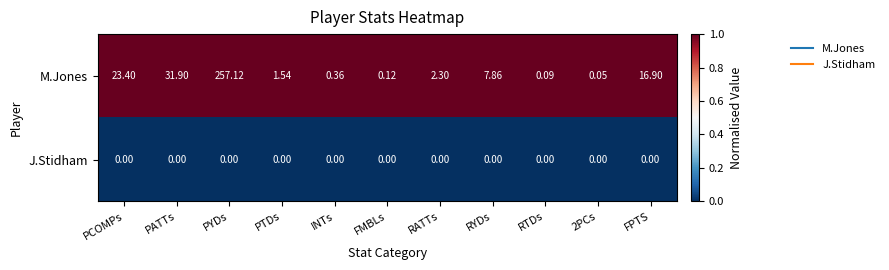

Count the number of data series in this chart.

2